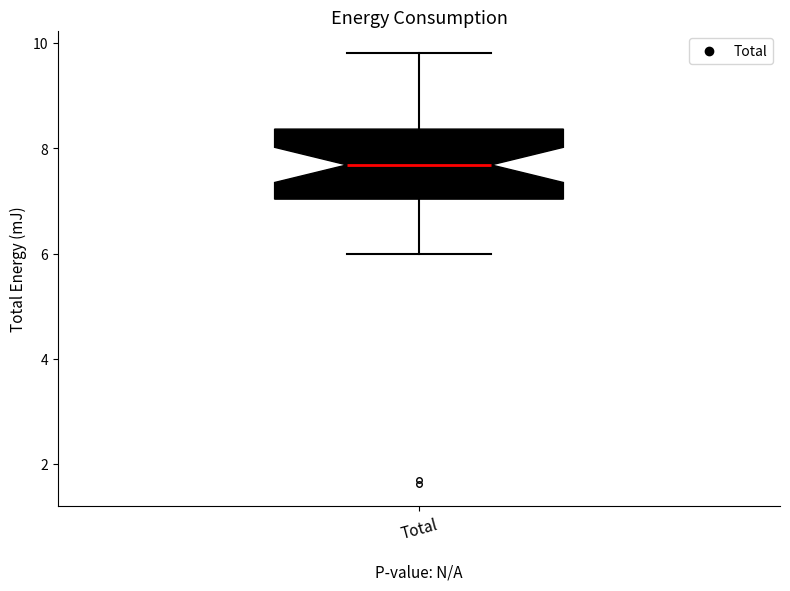

Read this box plot against the y-axis: the position of the median line, the range covered by the box, and the ends of both whiskers. The values are not printed on the chart, so give them approximately, as read against the axis.

median 7.6, box 7.0 to 8.4, whiskers 6.0 to 9.8